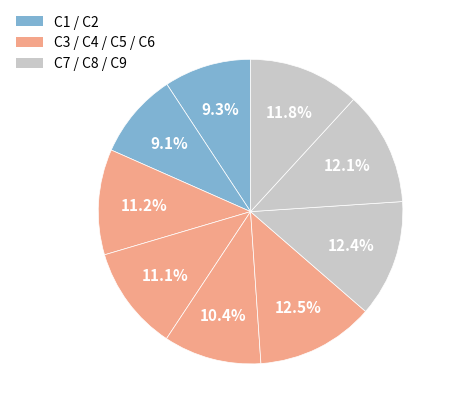

Count the number of slices in the pie.

9